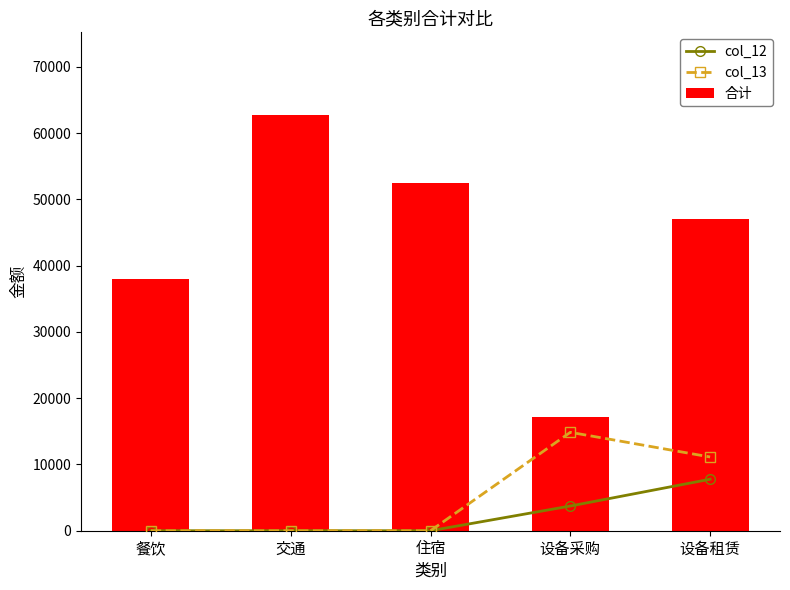

Reading right to left, transcribe all the data shown in this chart.

col_12: 7771	3728	0	0	0
col_13: 11130	14853	0	0	0
合计: 47107	17100	52420	62680	38047